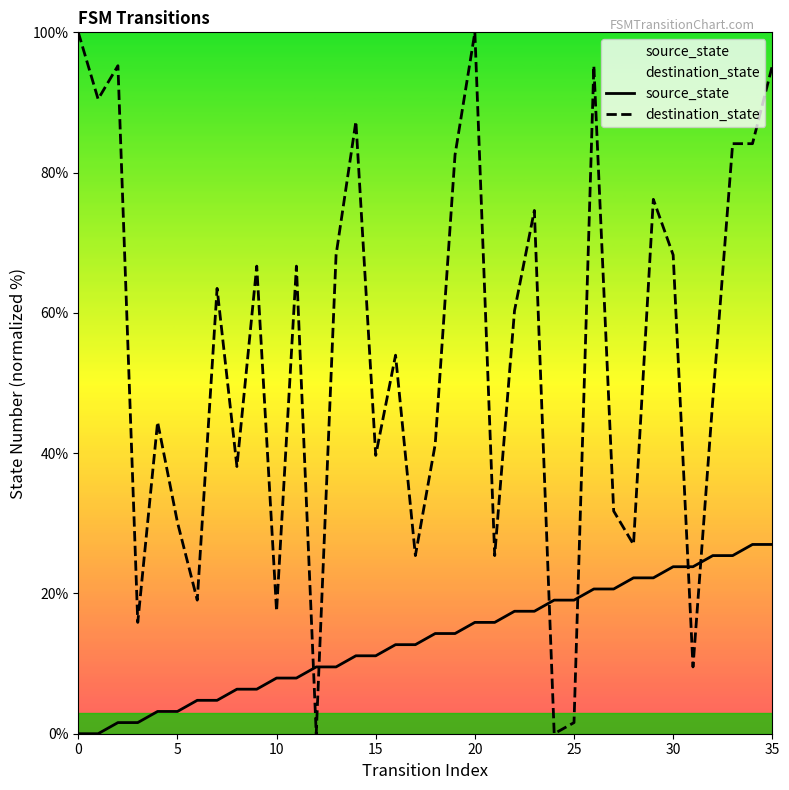

True or false: source_state and destination_state intersect in this chart.

True